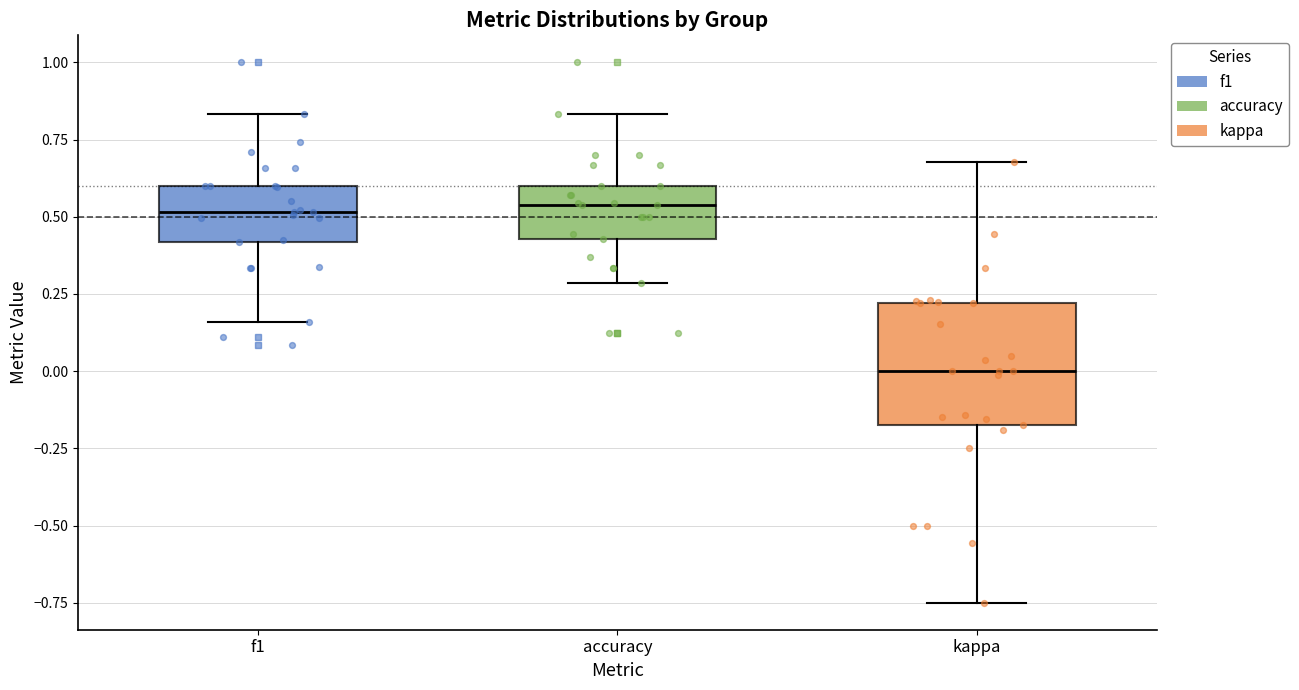

Reading left to right, transcribe this box plot: for each box, give where its median line is, the range the box spans, and where its two whiskers end, as read against the y-axis. The values are not printed on the chart, so give them approximately, as read against the axis.

f1: median 0.50, box 0.40 to 0.60, whiskers 0.15 to 0.85
accuracy: median 0.55, box 0.45 to 0.60, whiskers 0.30 to 0.85
kappa: median 0.00, box -0.20 to 0.20, whiskers -0.75 to 0.70